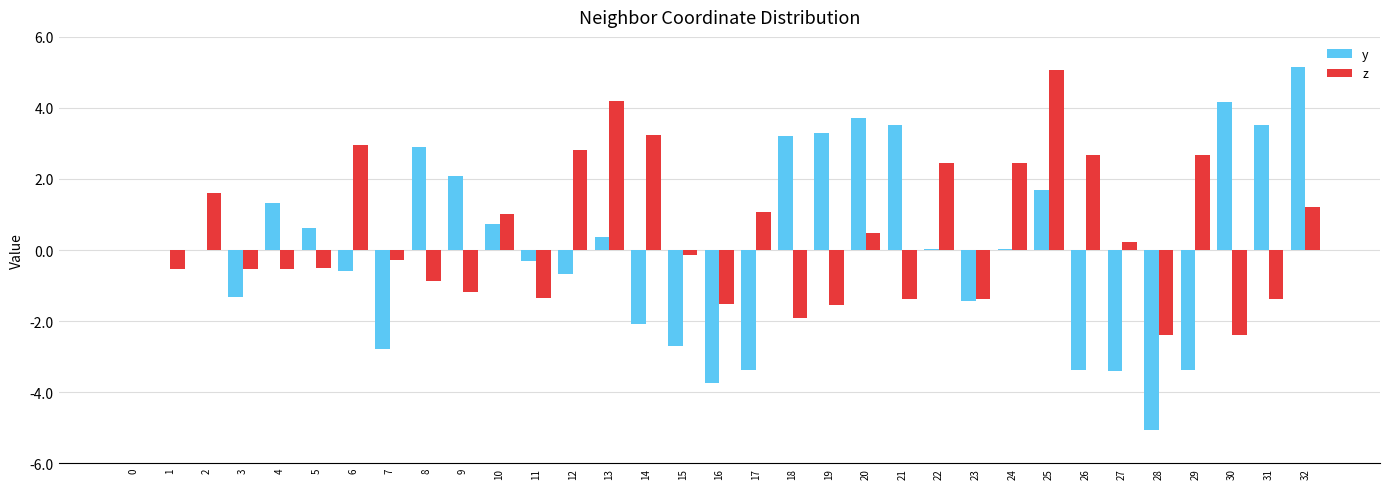

Is the value of z at 29 greater than the value of y at 10?

Yes